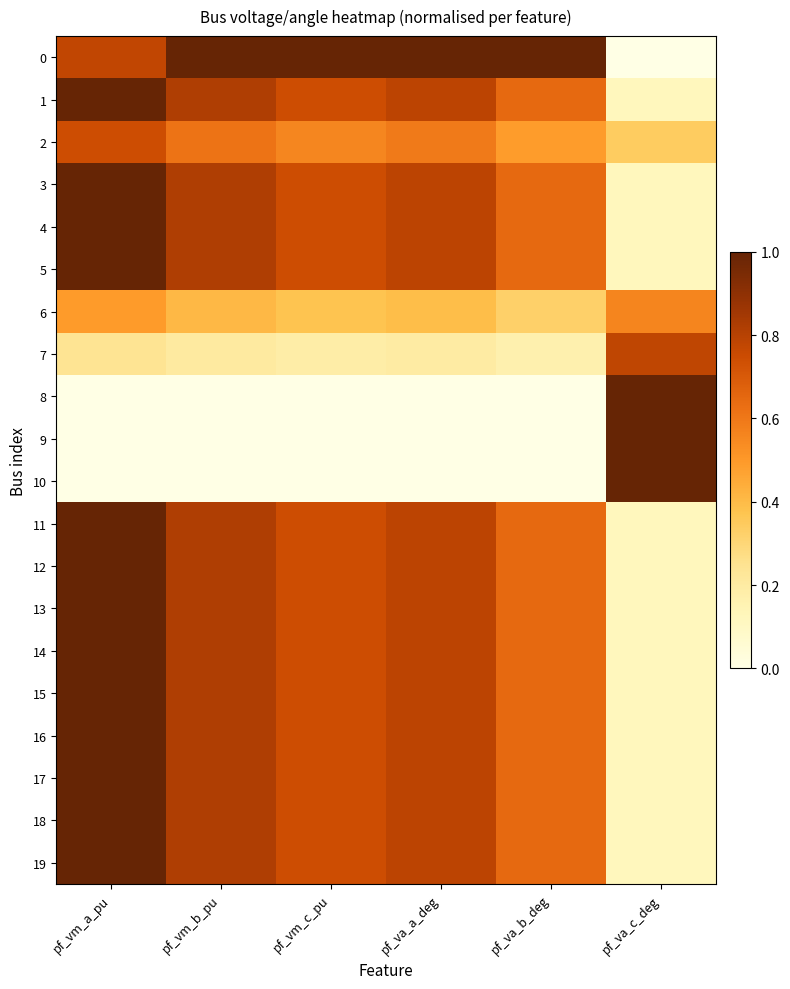

Reading left to right, transcribe all the data shown in this chart.

0: pf_vm_a_pu=0.8	pf_vm_b_pu=1.0	pf_vm_c_pu=1.0	pf_va_a_deg=1.0	pf_va_b_deg=1.0	pf_va_c_deg=0.0
1: pf_vm_a_pu=1.0	pf_vm_b_pu=0.8	pf_vm_c_pu=0.7	pf_va_a_deg=0.8	pf_va_b_deg=0.6	pf_va_c_deg=0.1
2: pf_vm_a_pu=0.7	pf_vm_b_pu=0.6	pf_vm_c_pu=0.6	pf_va_a_deg=0.6	pf_va_b_deg=0.5	pf_va_c_deg=0.3
3: pf_vm_a_pu=1.0	pf_vm_b_pu=0.8	pf_vm_c_pu=0.7	pf_va_a_deg=0.8	pf_va_b_deg=0.6	pf_va_c_deg=0.1
4: pf_vm_a_pu=1.0	pf_vm_b_pu=0.8	pf_vm_c_pu=0.7	pf_va_a_deg=0.8	pf_va_b_deg=0.6	pf_va_c_deg=0.1
5: pf_vm_a_pu=1.0	pf_vm_b_pu=0.8	pf_vm_c_pu=0.7	pf_va_a_deg=0.8	pf_va_b_deg=0.6	pf_va_c_deg=0.1
6: pf_vm_a_pu=0.5	pf_vm_b_pu=0.4	pf_vm_c_pu=0.4	pf_va_a_deg=0.4	pf_va_b_deg=0.3	pf_va_c_deg=0.6
7: pf_vm_a_pu=0.2	pf_vm_b_pu=0.2	pf_vm_c_pu=0.2	pf_va_a_deg=0.2	pf_va_b_deg=0.2	pf_va_c_deg=0.8
8: pf_vm_a_pu=0.0	pf_vm_b_pu=0.0	pf_vm_c_pu=0.0	pf_va_a_deg=0.0	pf_va_b_deg=0.0	pf_va_c_deg=1.0
9: pf_vm_a_pu=0.0	pf_vm_b_pu=0.0	pf_vm_c_pu=0.0	pf_va_a_deg=0.0	pf_va_b_deg=0.0	pf_va_c_deg=1.0
10: pf_vm_a_pu=0.0	pf_vm_b_pu=0.0	pf_vm_c_pu=0.0	pf_va_a_deg=0.0	pf_va_b_deg=0.0	pf_va_c_deg=1.0
11: pf_vm_a_pu=1.0	pf_vm_b_pu=0.8	pf_vm_c_pu=0.7	pf_va_a_deg=0.8	pf_va_b_deg=0.6	pf_va_c_deg=0.1
12: pf_vm_a_pu=1.0	pf_vm_b_pu=0.8	pf_vm_c_pu=0.7	pf_va_a_deg=0.8	pf_va_b_deg=0.6	pf_va_c_deg=0.1
13: pf_vm_a_pu=1.0	pf_vm_b_pu=0.8	pf_vm_c_pu=0.7	pf_va_a_deg=0.8	pf_va_b_deg=0.6	pf_va_c_deg=0.1
14: pf_vm_a_pu=1.0	pf_vm_b_pu=0.8	pf_vm_c_pu=0.7	pf_va_a_deg=0.8	pf_va_b_deg=0.6	pf_va_c_deg=0.1
15: pf_vm_a_pu=1.0	pf_vm_b_pu=0.8	pf_vm_c_pu=0.7	pf_va_a_deg=0.8	pf_va_b_deg=0.6	pf_va_c_deg=0.1
16: pf_vm_a_pu=1.0	pf_vm_b_pu=0.8	pf_vm_c_pu=0.7	pf_va_a_deg=0.8	pf_va_b_deg=0.6	pf_va_c_deg=0.1
17: pf_vm_a_pu=1.0	pf_vm_b_pu=0.8	pf_vm_c_pu=0.7	pf_va_a_deg=0.8	pf_va_b_deg=0.6	pf_va_c_deg=0.1
18: pf_vm_a_pu=1.0	pf_vm_b_pu=0.8	pf_vm_c_pu=0.7	pf_va_a_deg=0.8	pf_va_b_deg=0.6	pf_va_c_deg=0.1
19: pf_vm_a_pu=1.0	pf_vm_b_pu=0.8	pf_vm_c_pu=0.7	pf_va_a_deg=0.8	pf_va_b_deg=0.6	pf_va_c_deg=0.1